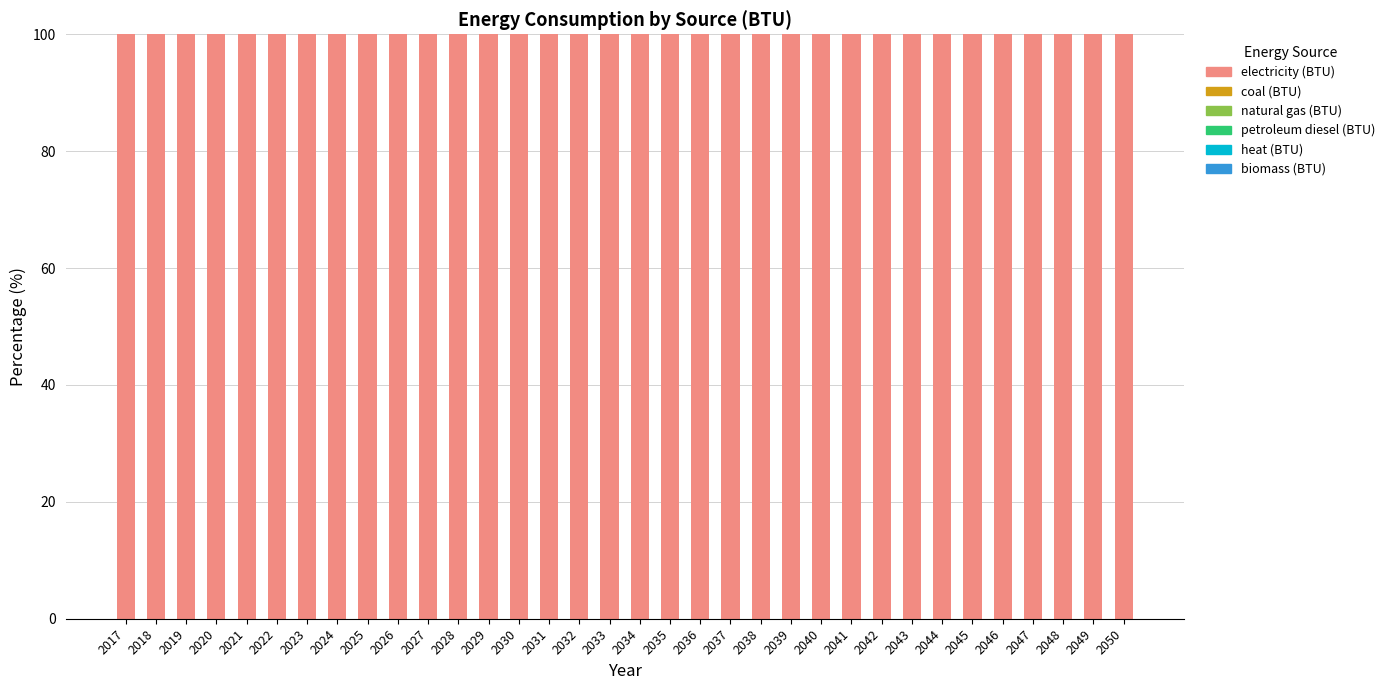

Between 2034 and 2036, which series saw the biggest shift?

electricity (BTU)